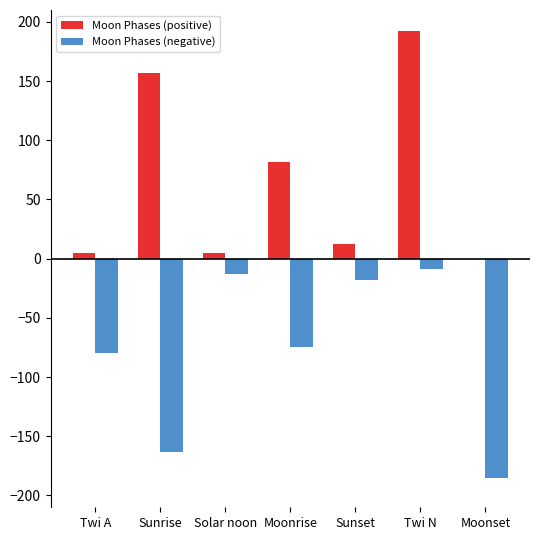

Which label corresponds to the largest value in the chart?

Twi N